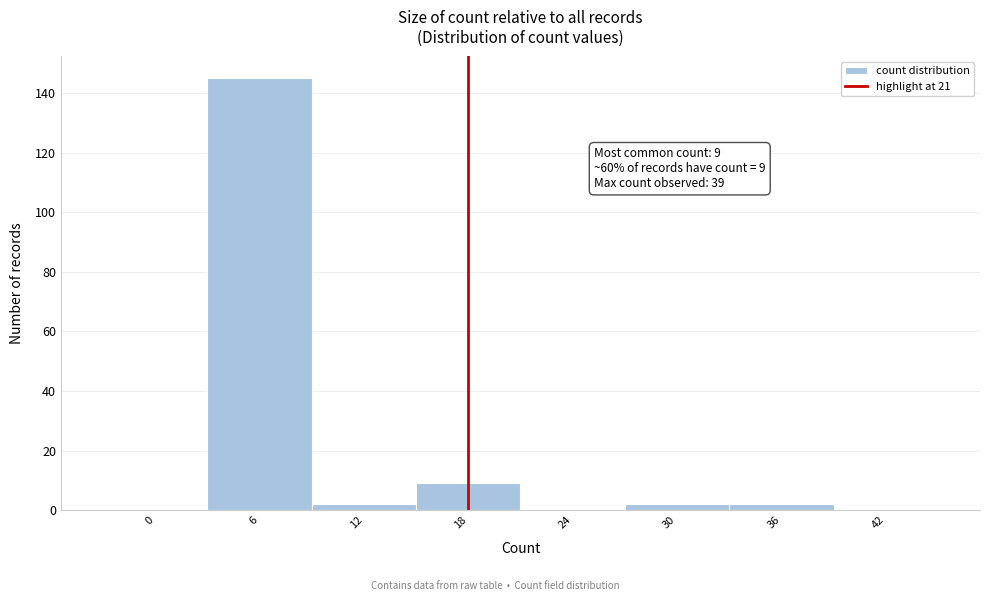

Reading right to left, list all the values displayed in this chart.

42=0	36=2	30=2	24=0	18=9	12=2	6=145	0=0